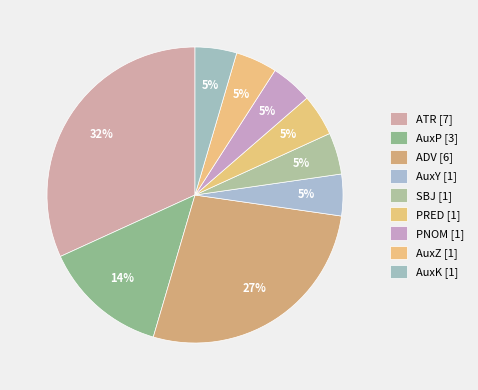

How many slices are in this pie chart?

9